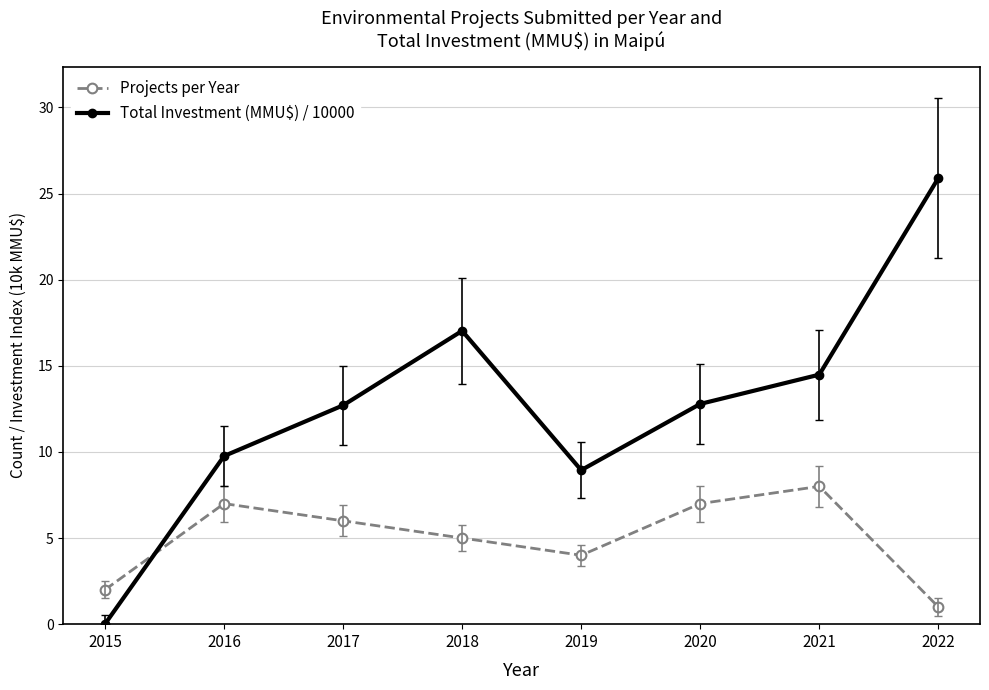

Does the chart display data point markers on the line(s)?

Yes